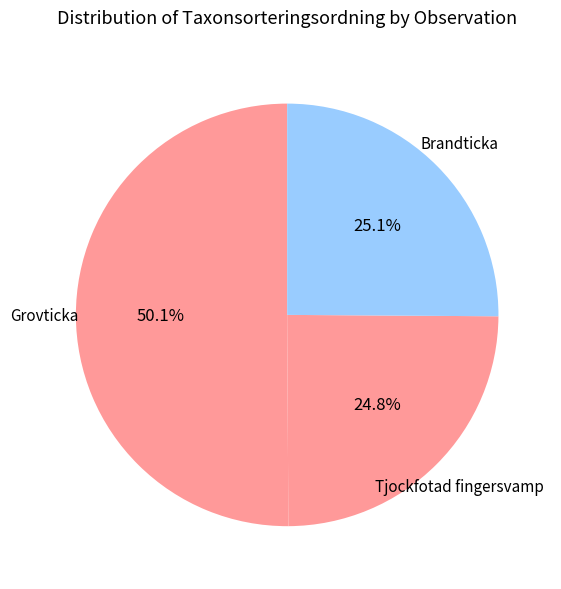

Which slice represents more than half of the pie?

Grovticka